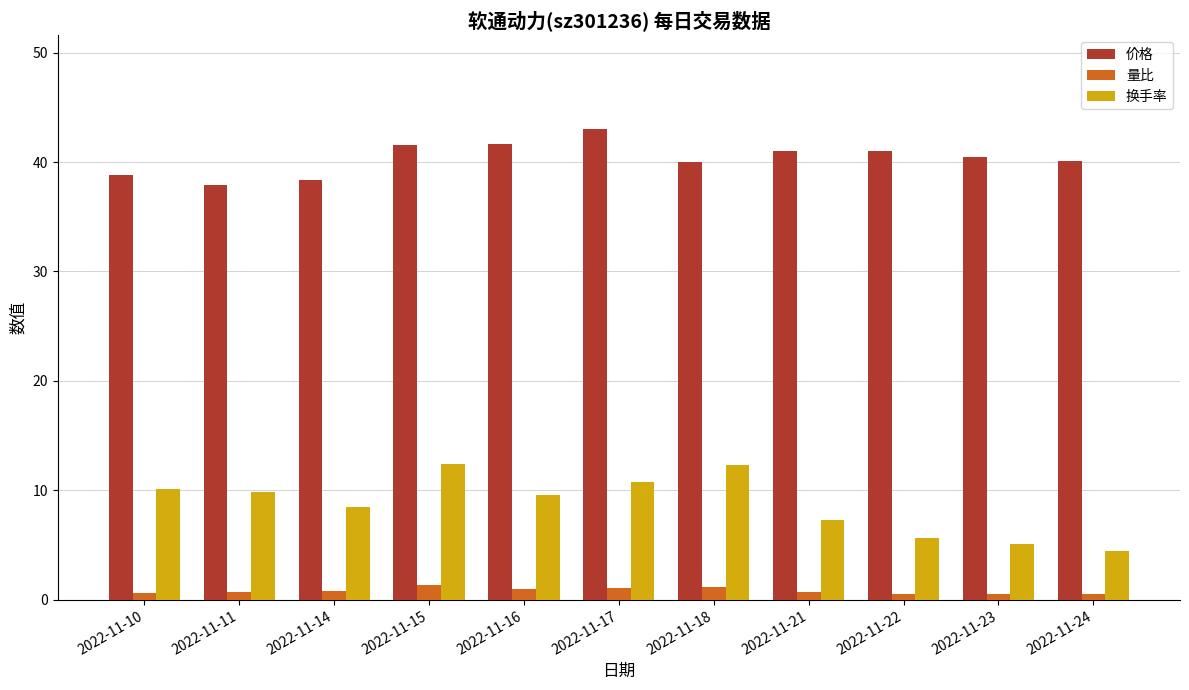

True or false: 量比 has a value of 1.0 at 2022-11-16.

True